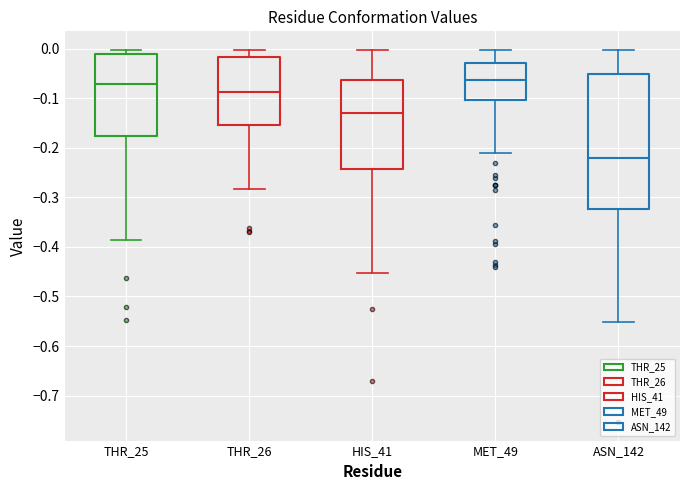

Where is the upper edge of the box for ASN_142 on the y-axis? The values are not printed on the chart, so give them approximately, as read against the axis.

-0.05